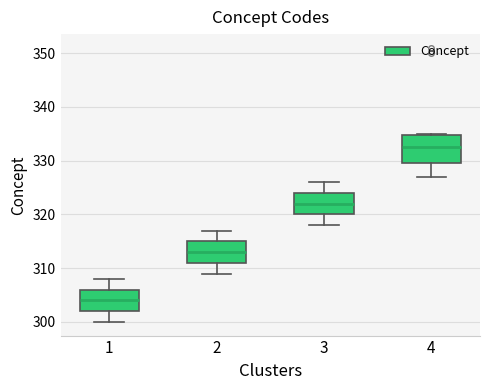

Where does the upper whisker of the box at x = 3 end on the y-axis? The values are not printed on the chart, so give them approximately, as read against the axis.

326